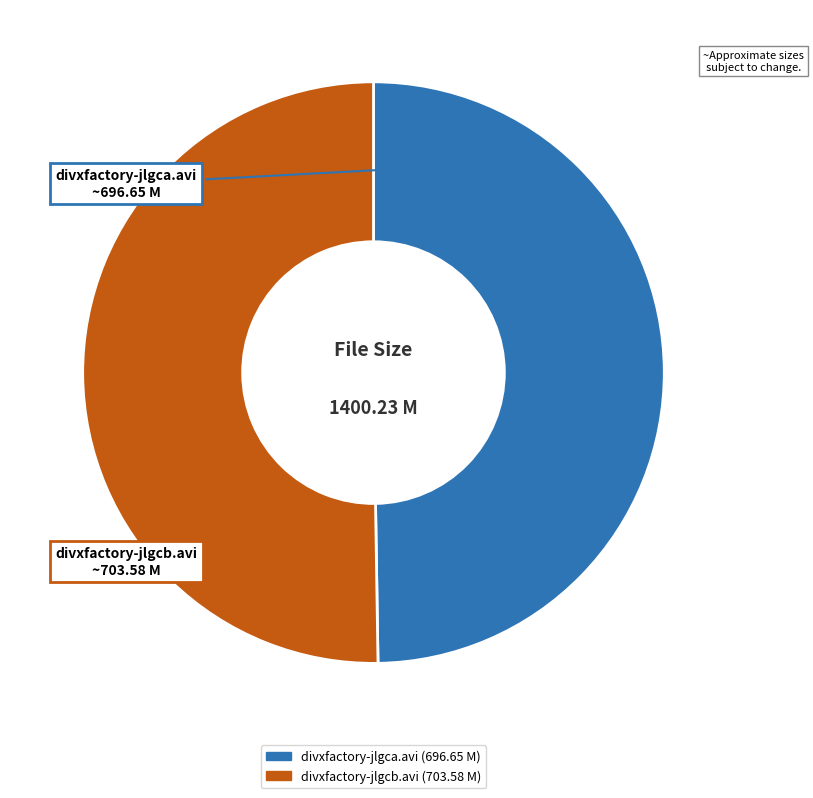

Approximately how many times larger is the value at divxfactory-jlgca.avi compared to divxfactory-jlgcb.avi?

1.0